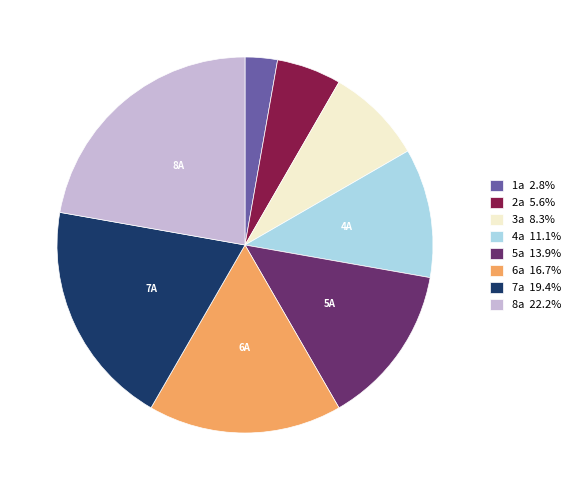

The 6a slice represents 17% of the pie. True or false?

True